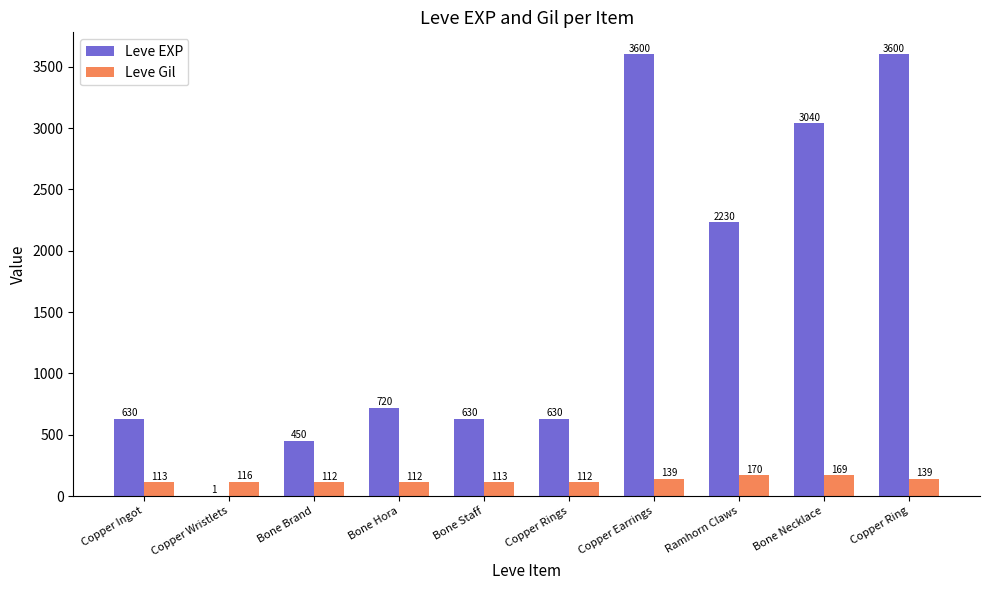

Between Copper Ingot and Bone Necklace, which series saw the biggest shift?

Leve EXP